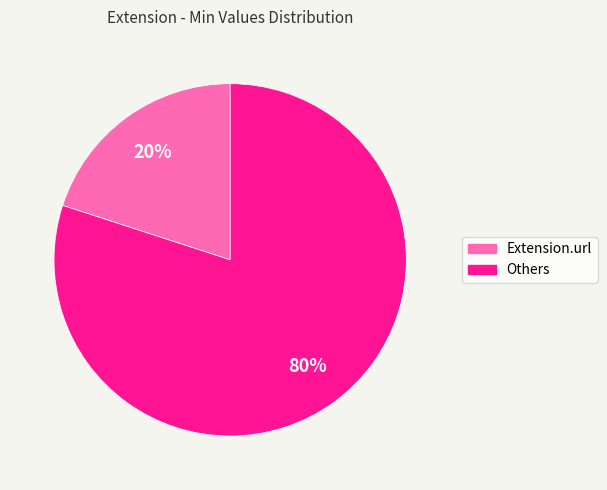

Does any single category account for the majority?

Yes